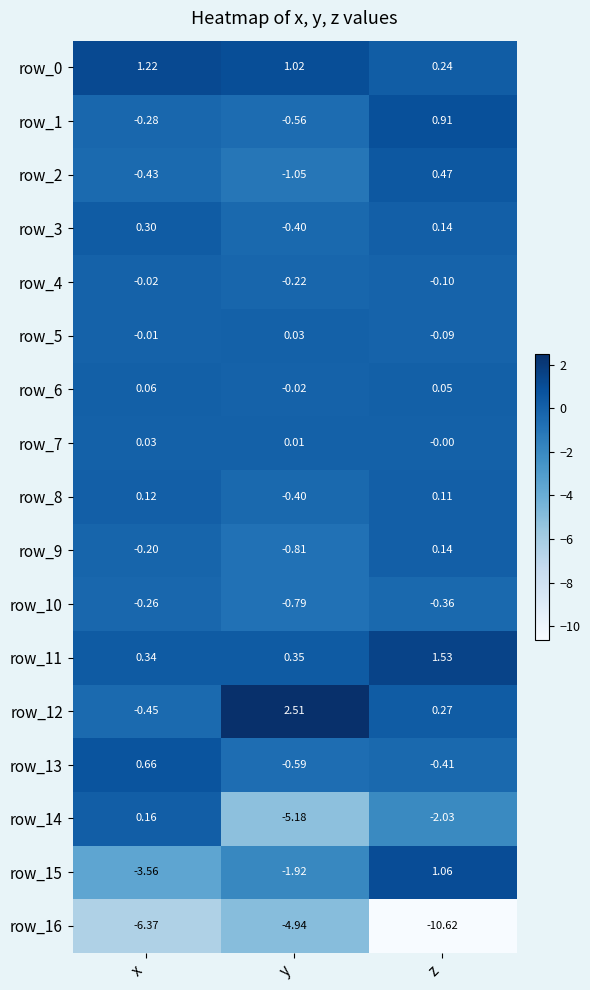

List the labels in order of row_5 value, smallest first.

z, x, y